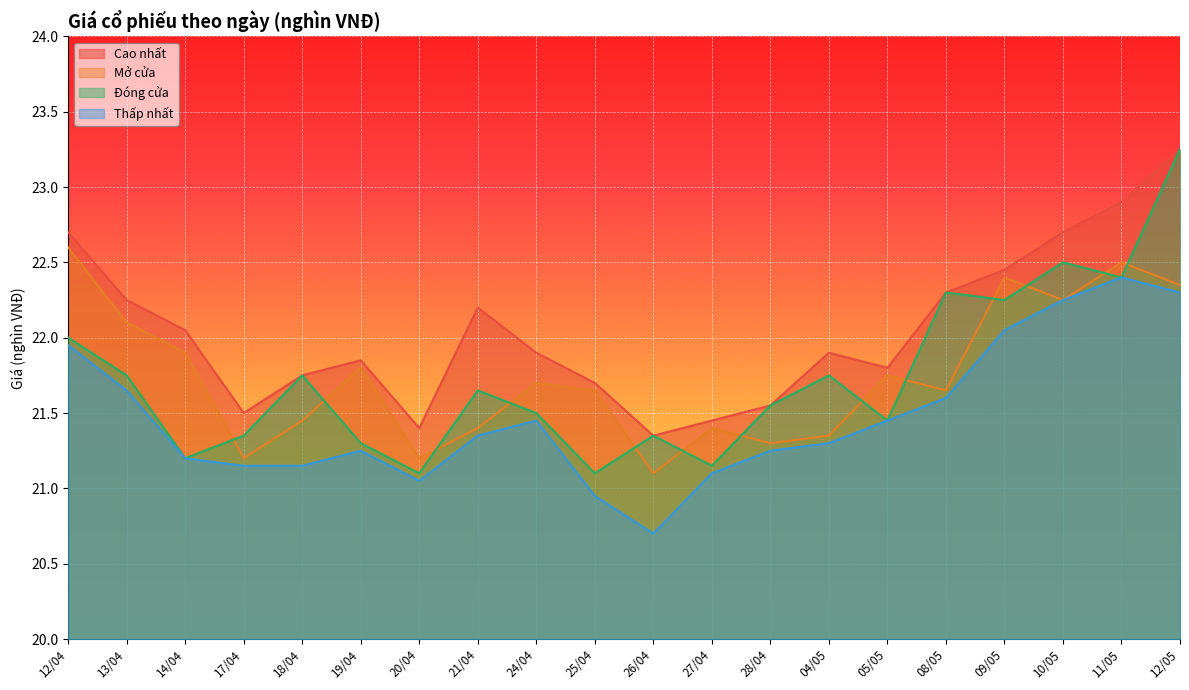

Where is Thấp nhất nearest to the value 21?

20/04